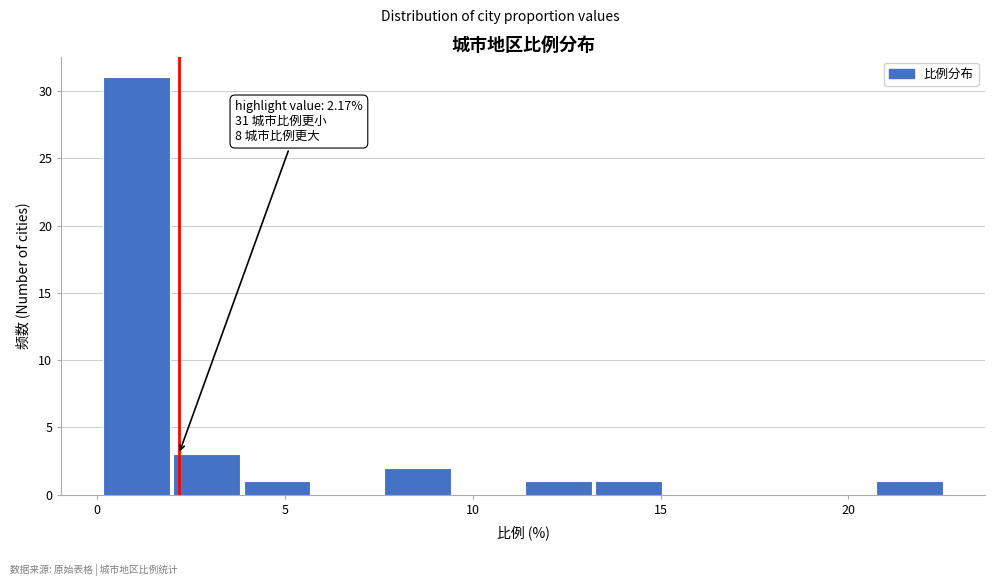

Read against the x-axis, roughly where is the centre of the tallest bar?

1.0